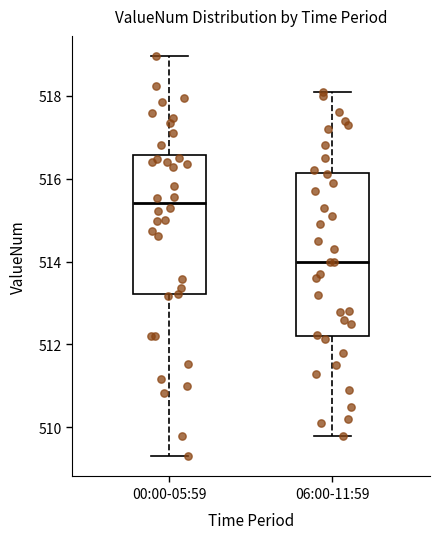

Reading left to right, transcribe this box plot: for each box, give where its median line is, the range the box spans, and where its two whiskers end, as read against the y-axis. The values are not printed on the chart, so give them approximately, as read against the axis.

00:00-05:59: median 515.4, box 513.2 to 516.6, whiskers 509.4 to 519.0
06:00-11:59: median 514.0, box 512.2 to 516.2, whiskers 509.8 to 518.2